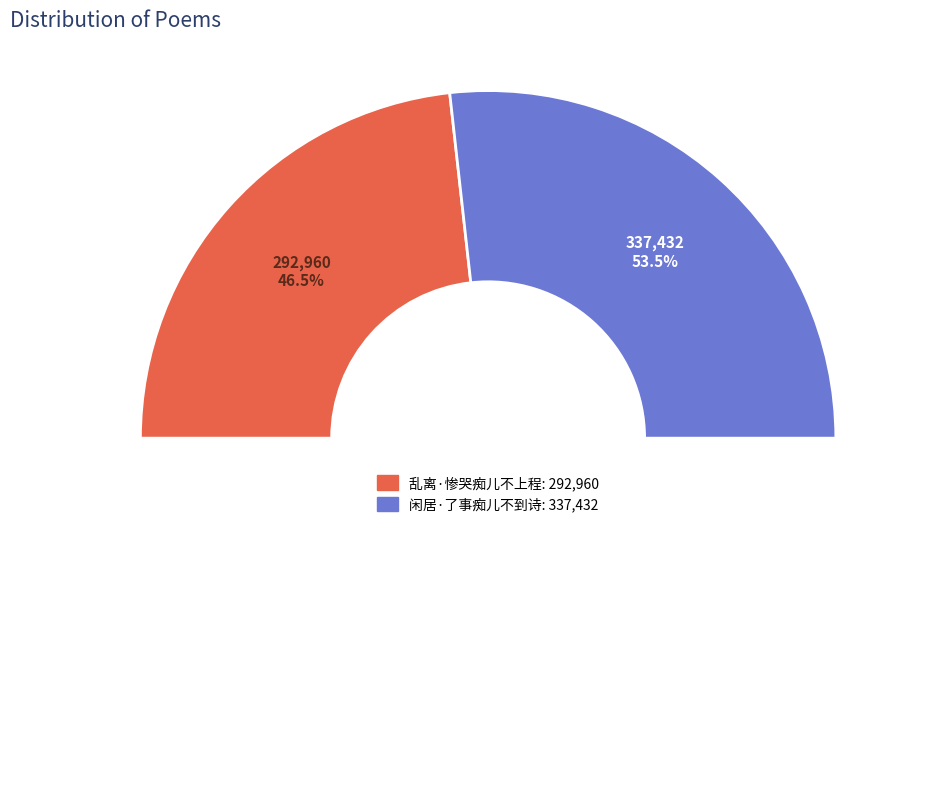

Is the sum of 乱离·惨哭痴儿不上程 and 闲居·了事痴儿不到诗 greater than half?

Yes